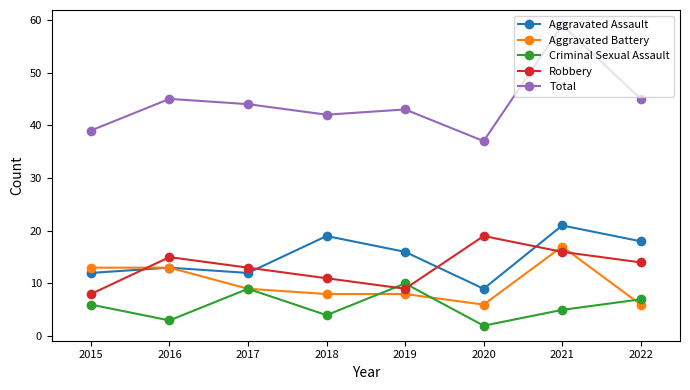

Which series has the widest spread of values?

Total